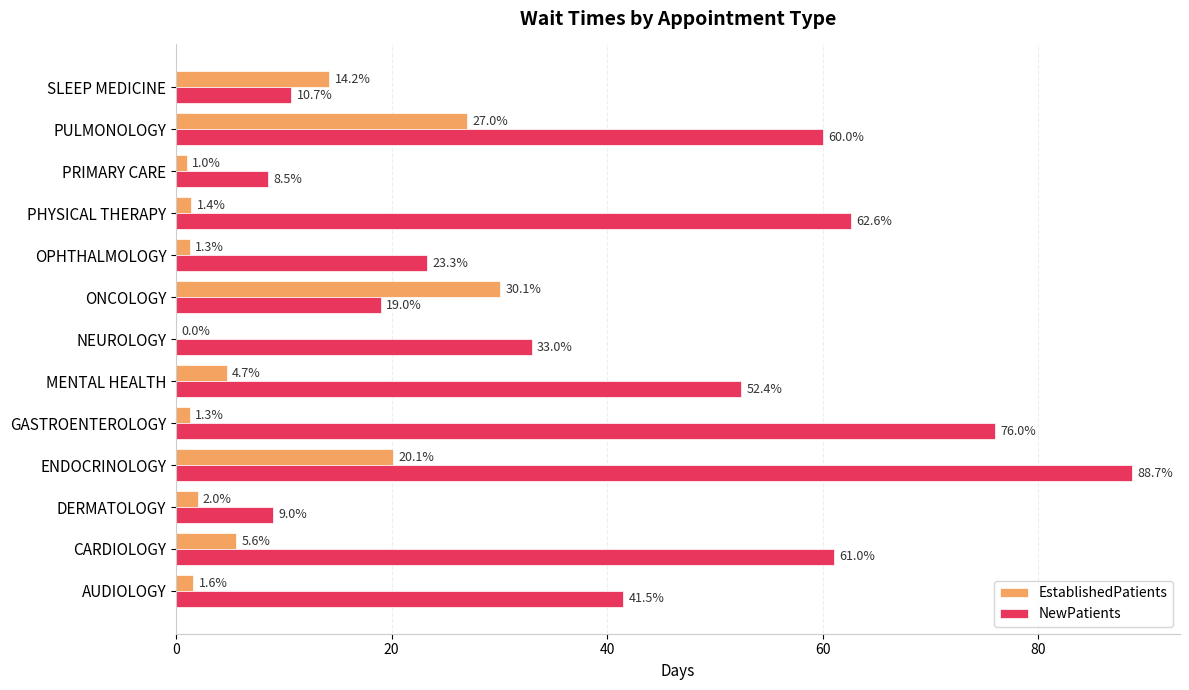

How many values in EstablishedPatients are above zero?

12